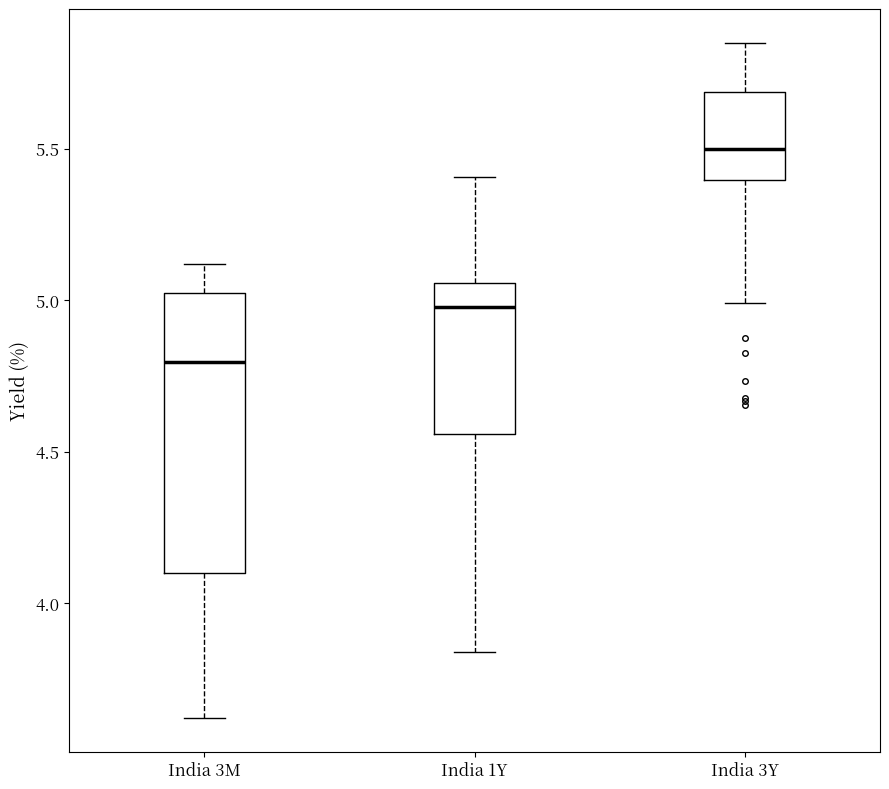

Where is the lower edge of the box for India 3M on the y-axis? The values are not printed on the chart, so give them approximately, as read against the axis.

4.10